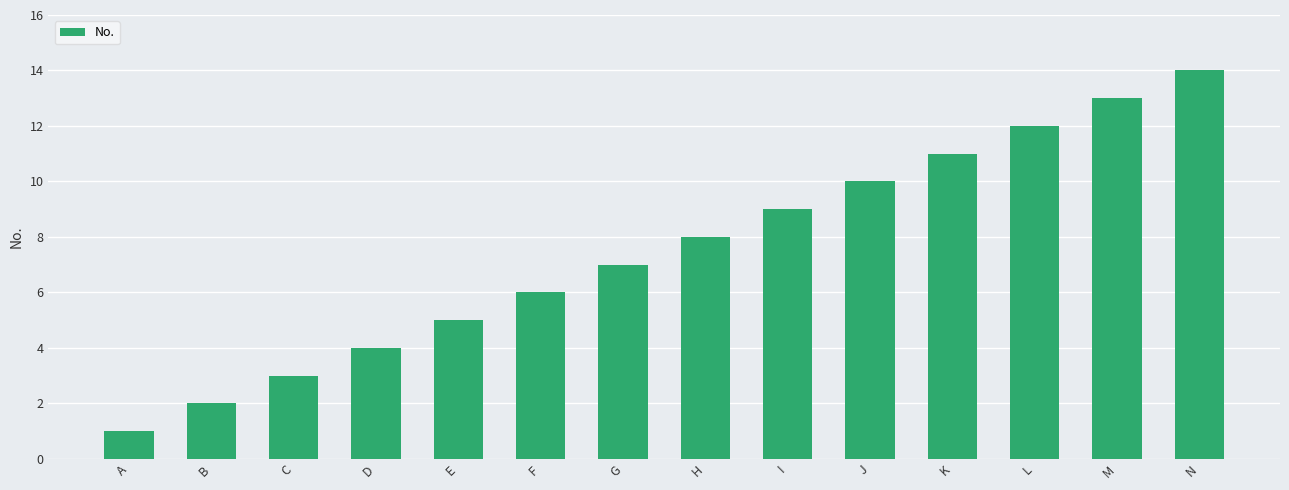

How many data points are less than 8?

7